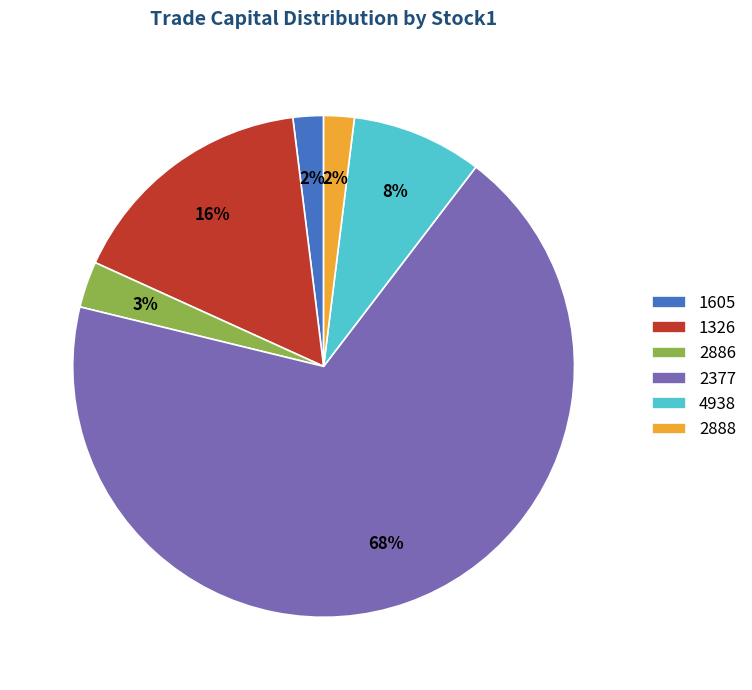

To the nearest percent, what percentage of the pie is 1605?

2%